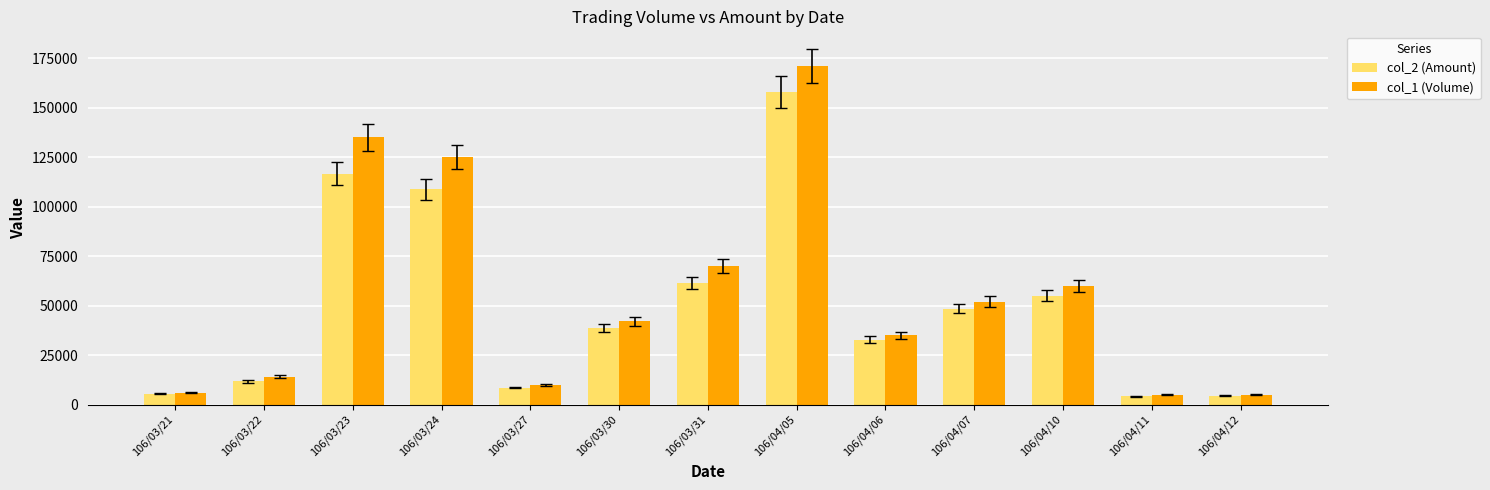

Which series has the widest spread of values?

col_1 (Volume)